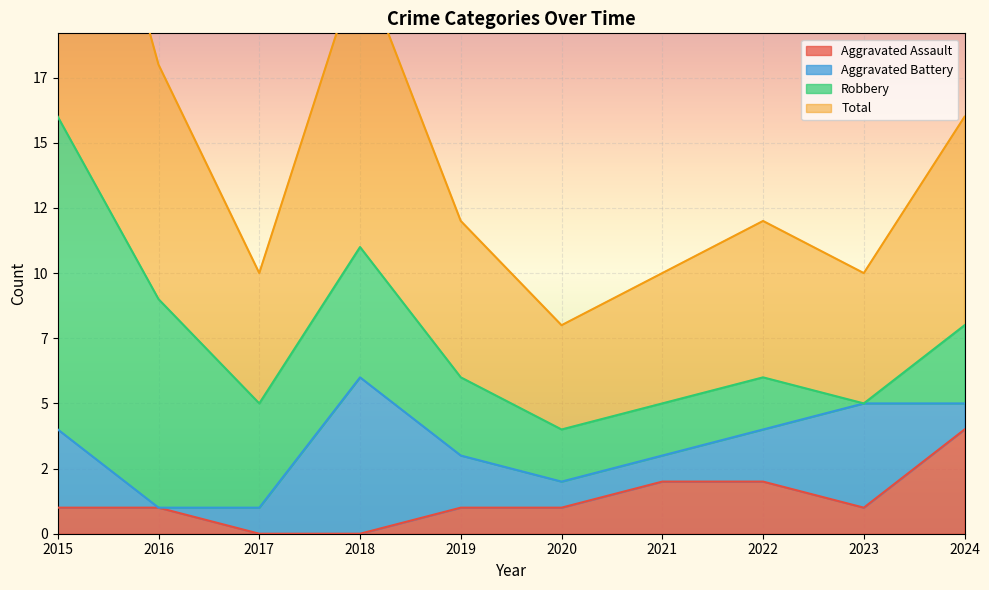

What is the difference between the highest and lowest values at 2019?

5